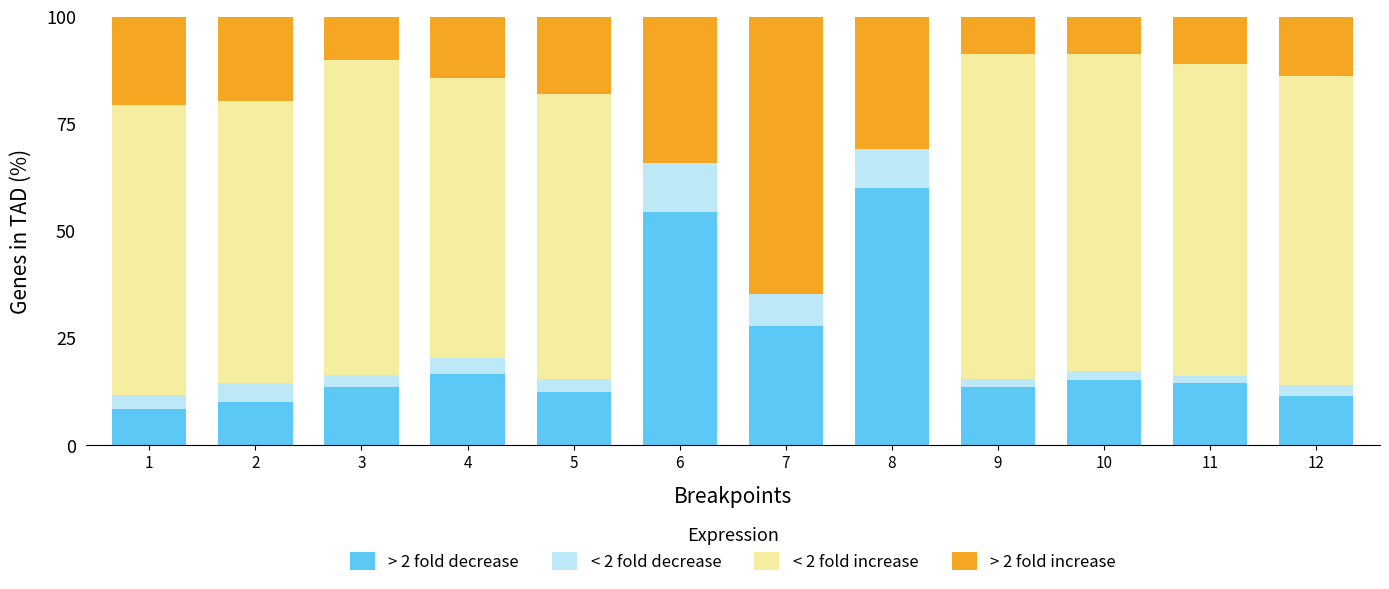

What is the total value across all series at 10?

100.0